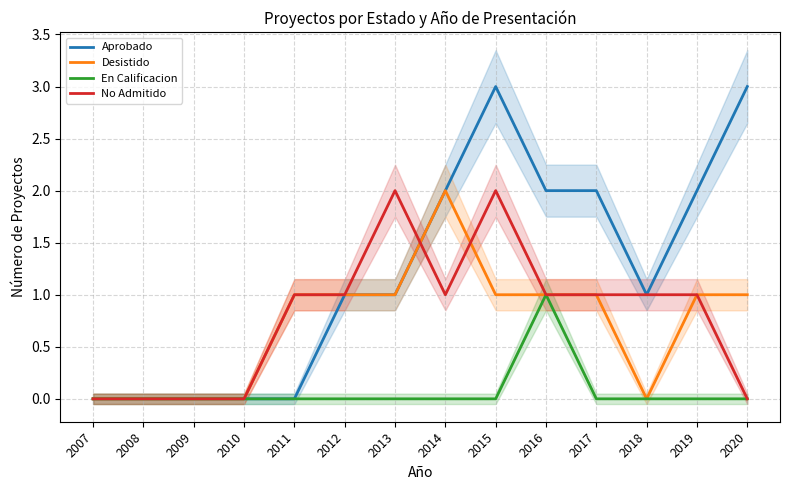

Which series has the largest range (max minus min)?

Aprobado